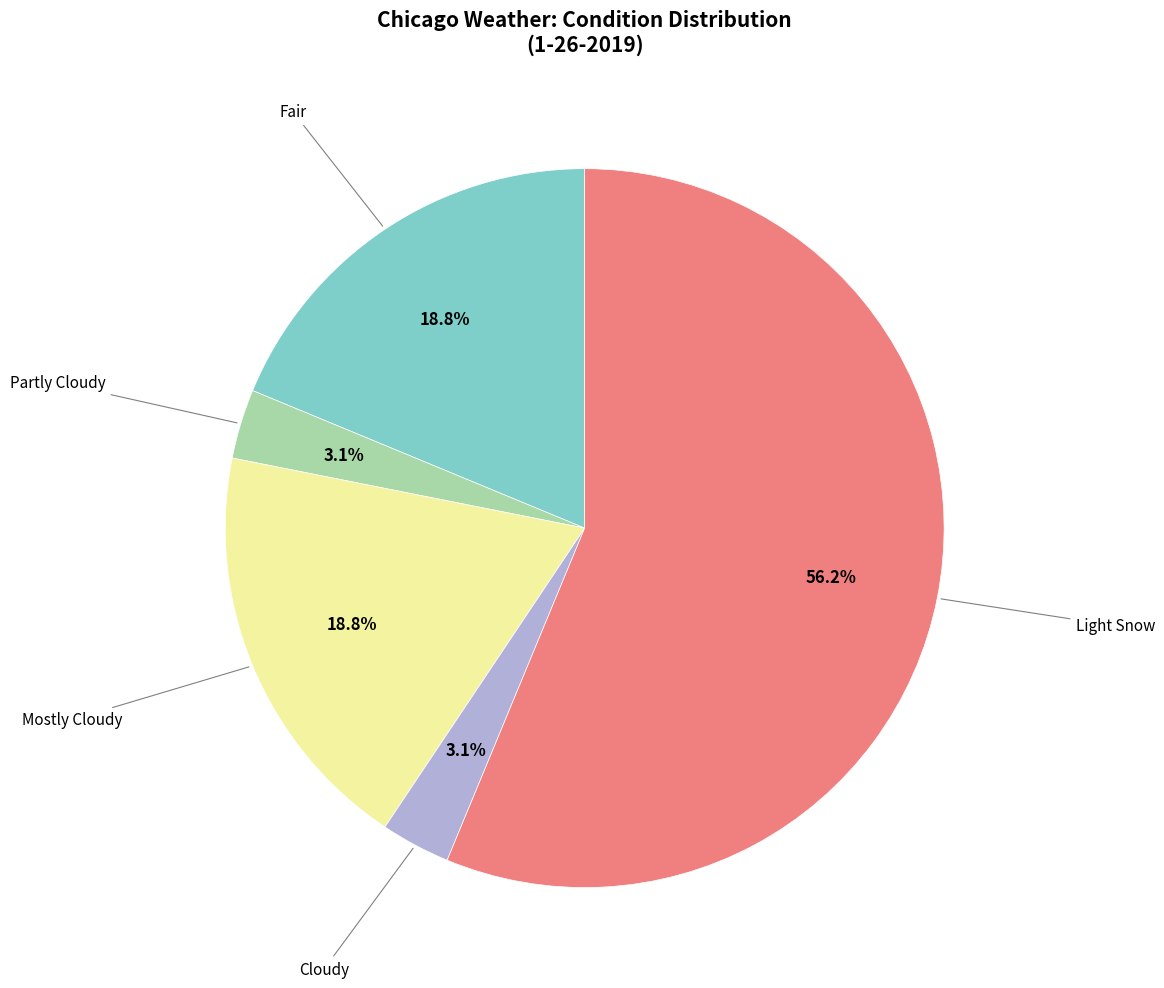

How many segments does this pie chart have?

5